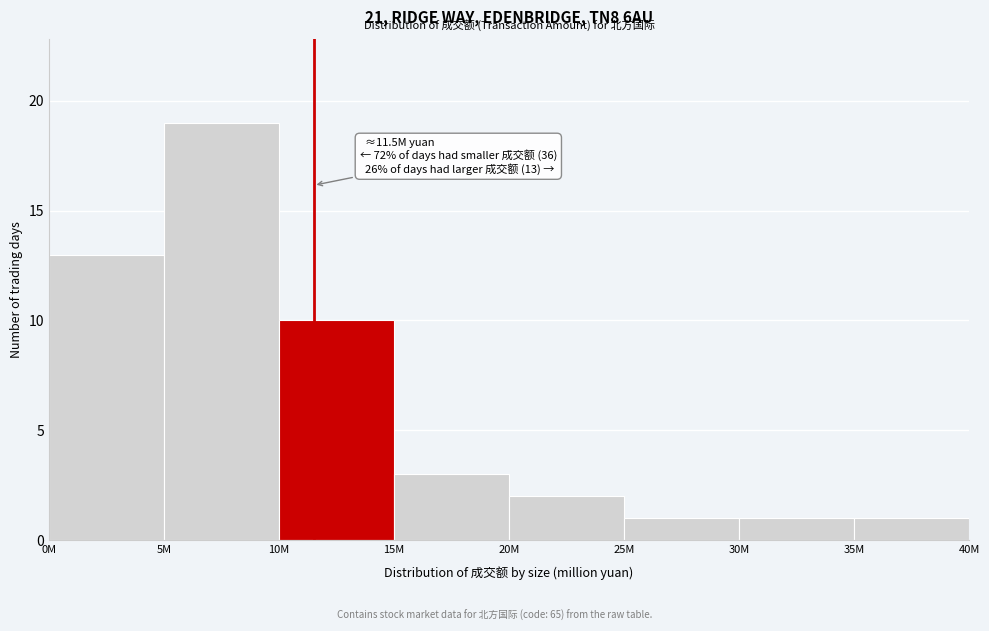

Reading left to right, extract all data points from this chart.

13	19	10	3	2	1	1	1